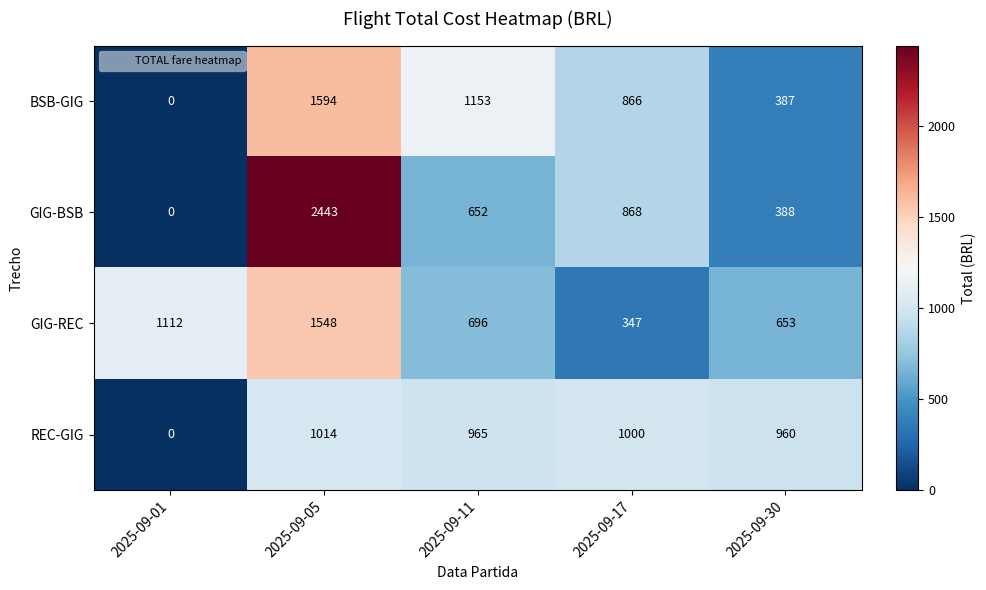

Is it true that GIG-BSB equals 2443 at 2025-09-05?

True